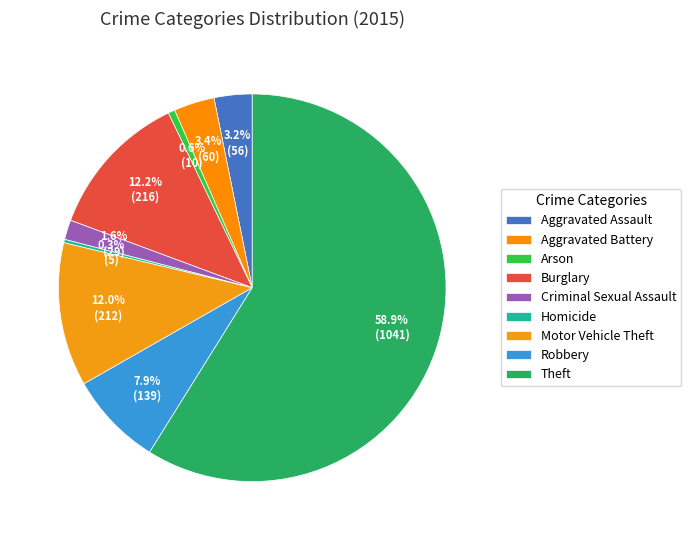

To the nearest percent, what is the combined percentage of Burglary and Aggravated Battery?

16%